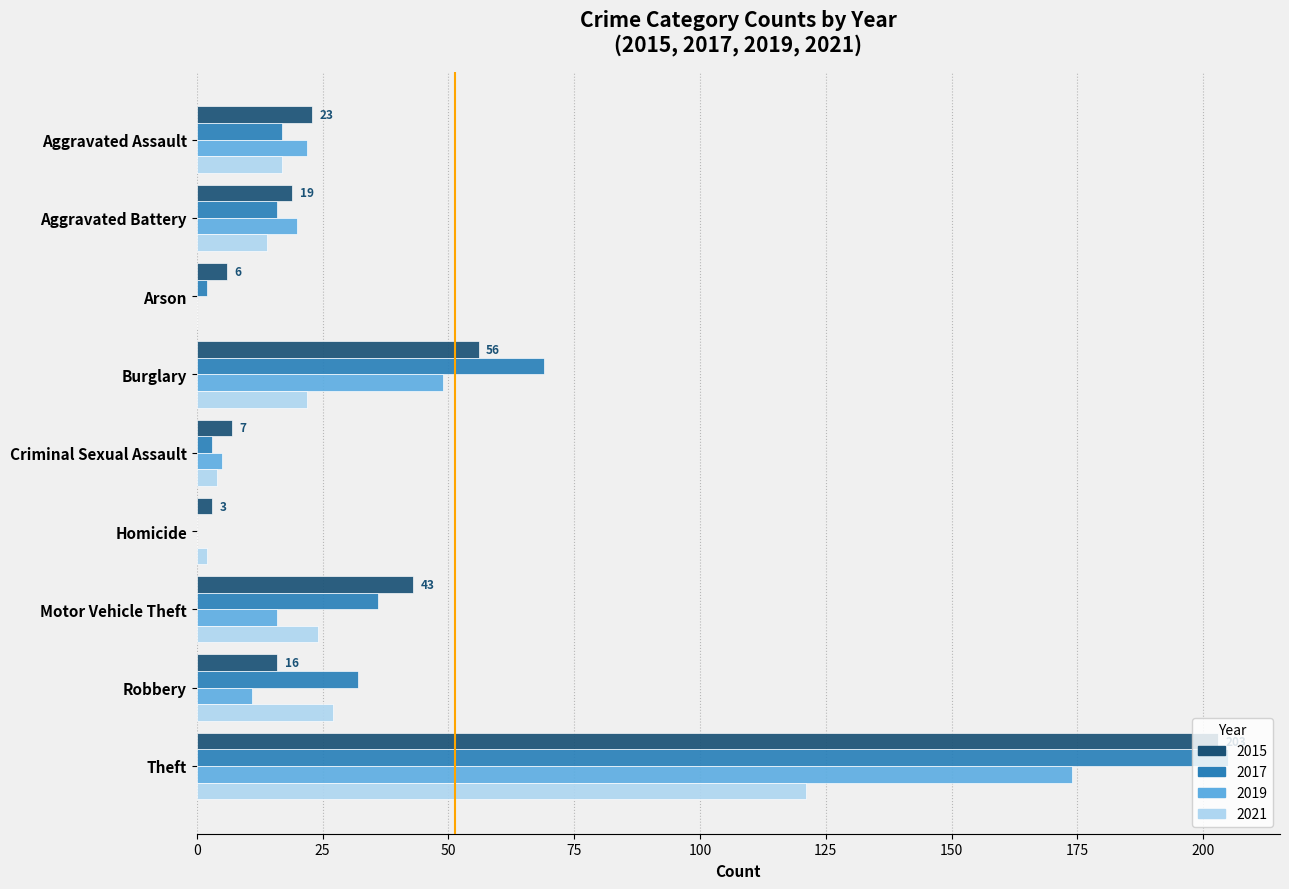

What are all the series names shown in the legend?

2015, 2017, 2019, 2021